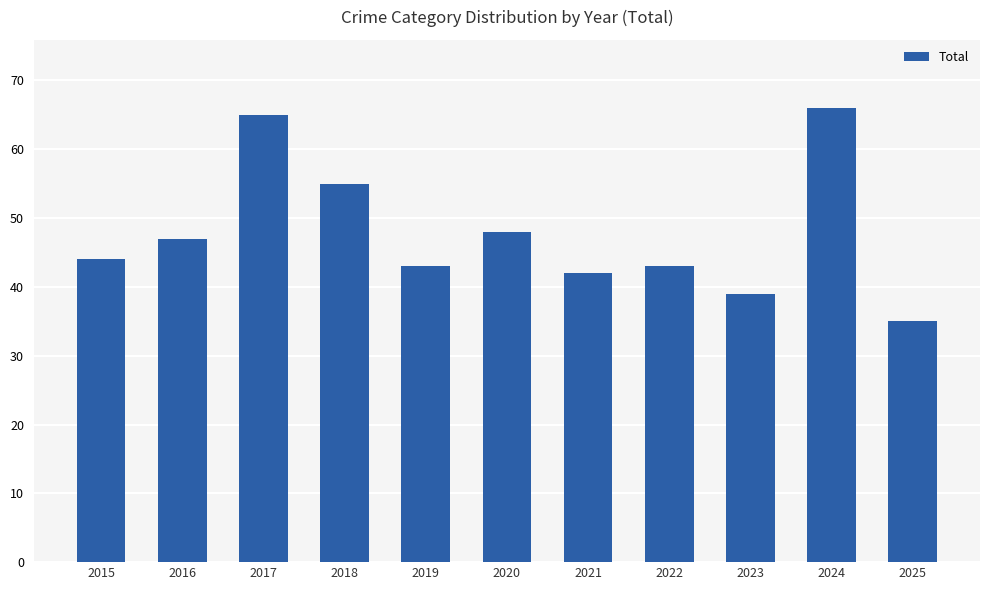

What is the difference between the maximum and minimum values?

31